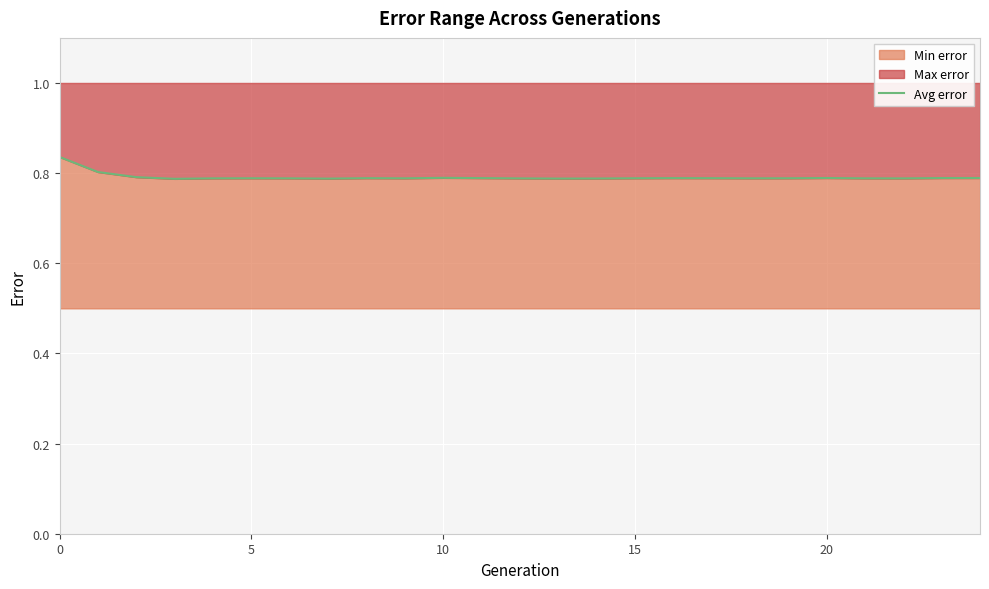

What is the label of the 13th point from the left?

12